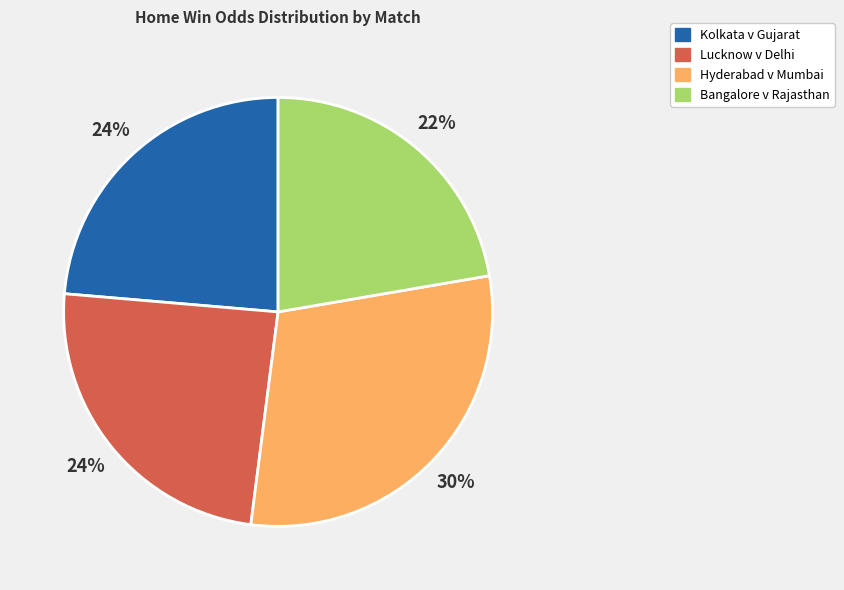

To the nearest percent, what is the average slice percentage?

25%